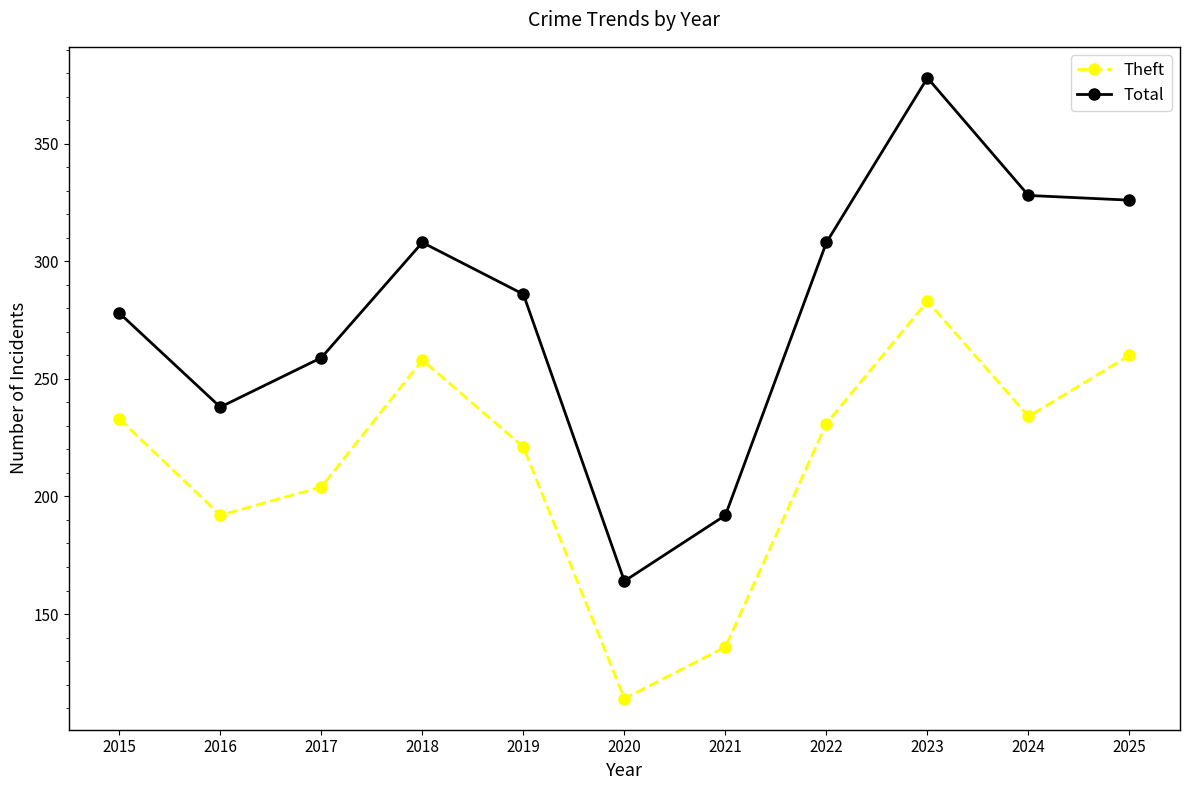

Which series changed the most between 2016 and 2025?

Total